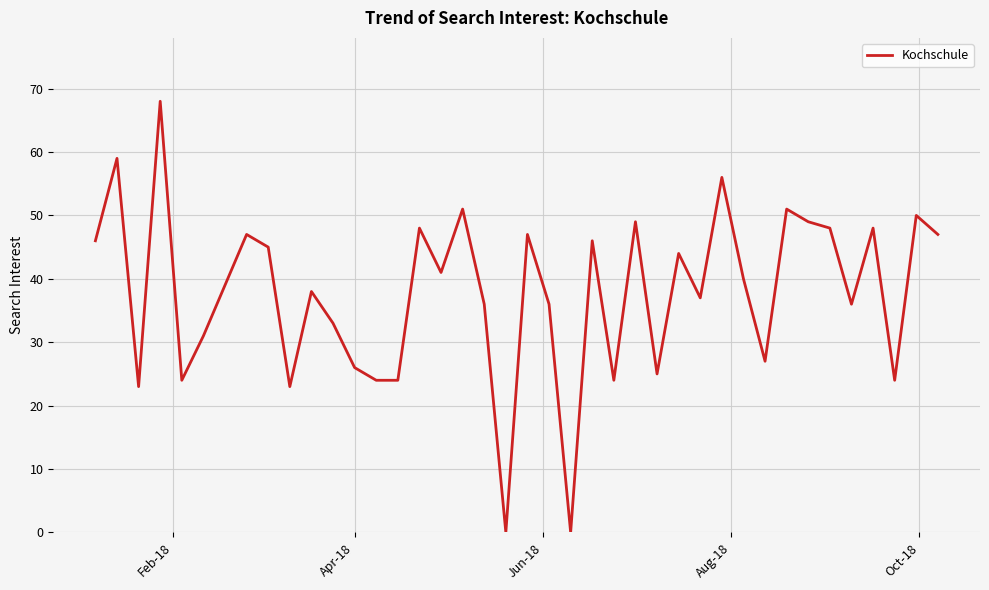

What is the maximum value shown in the chart?

68